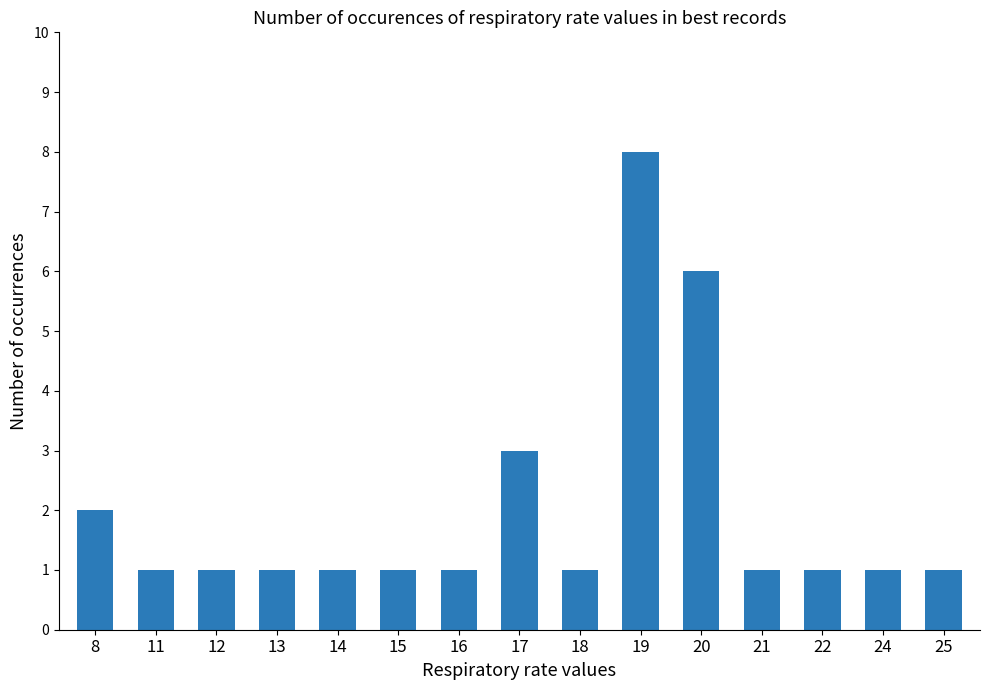

Between 13 and 20, which is larger?

20